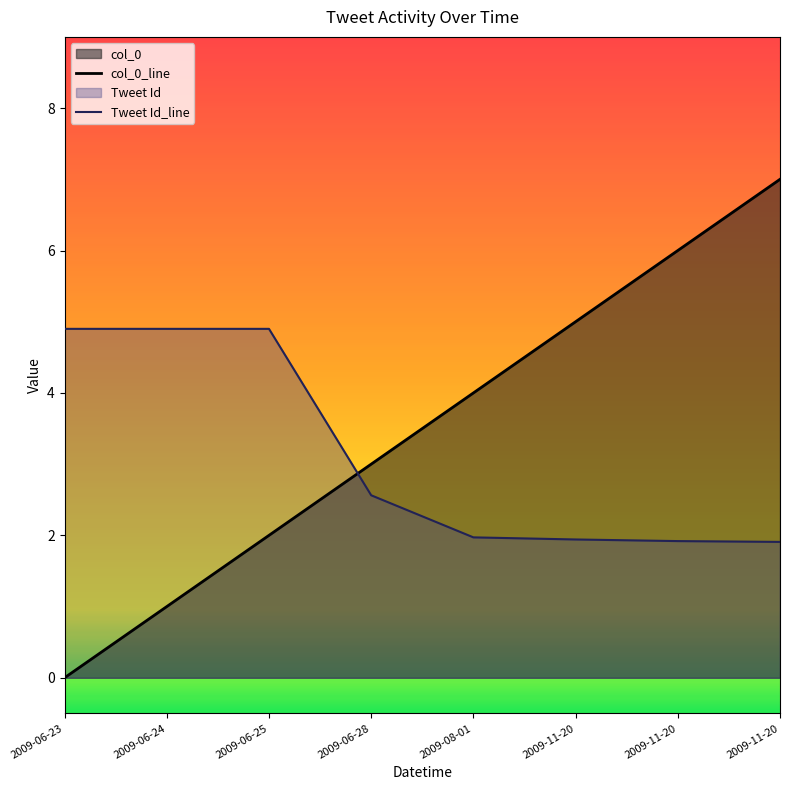

Which category has the highest value in the Tweet Id_line series?

2009-06-23